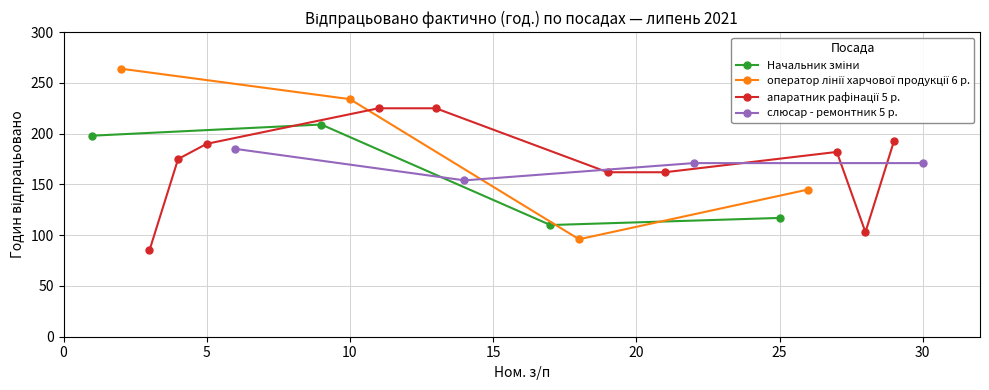

How many values in the Начальник зміни series are below 198?

2